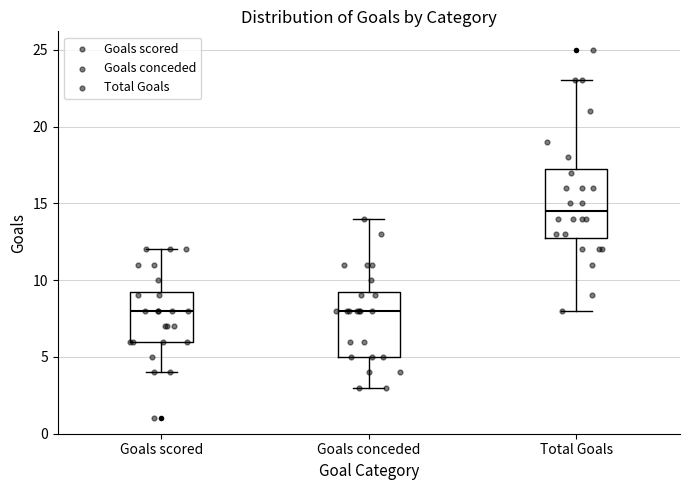

Reading left to right, read every box against the y-axis: the position of its median line, the range the box covers, and the ends of its whiskers. The values are not printed on the chart, so give them approximately, as read against the axis.

Goals scored: median 8.0, box 6.0 to 9.5, whiskers 4.0 to 12.0
Goals conceded: median 8.0, box 5.0 to 9.5, whiskers 3.0 to 14.0
Total Goals: median 14.5, box 13.0 to 17.5, whiskers 8.0 to 23.0